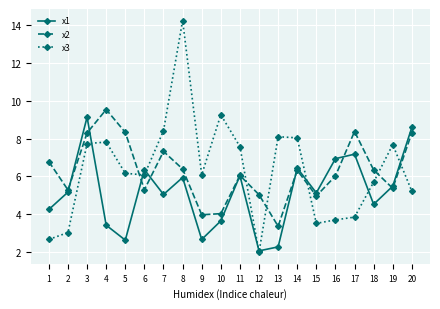

The value of x1 at 16 is 6.9. True or false?

True